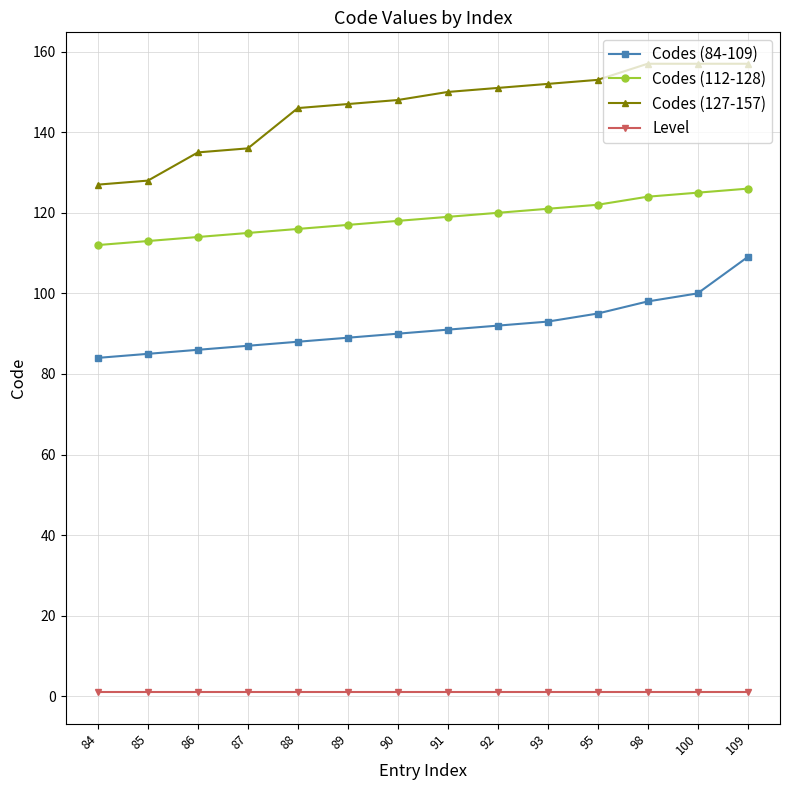

Rank the series by their average value, from lowest to highest.

Level, Codes (84-109), Codes (112-128), Codes (127-157)